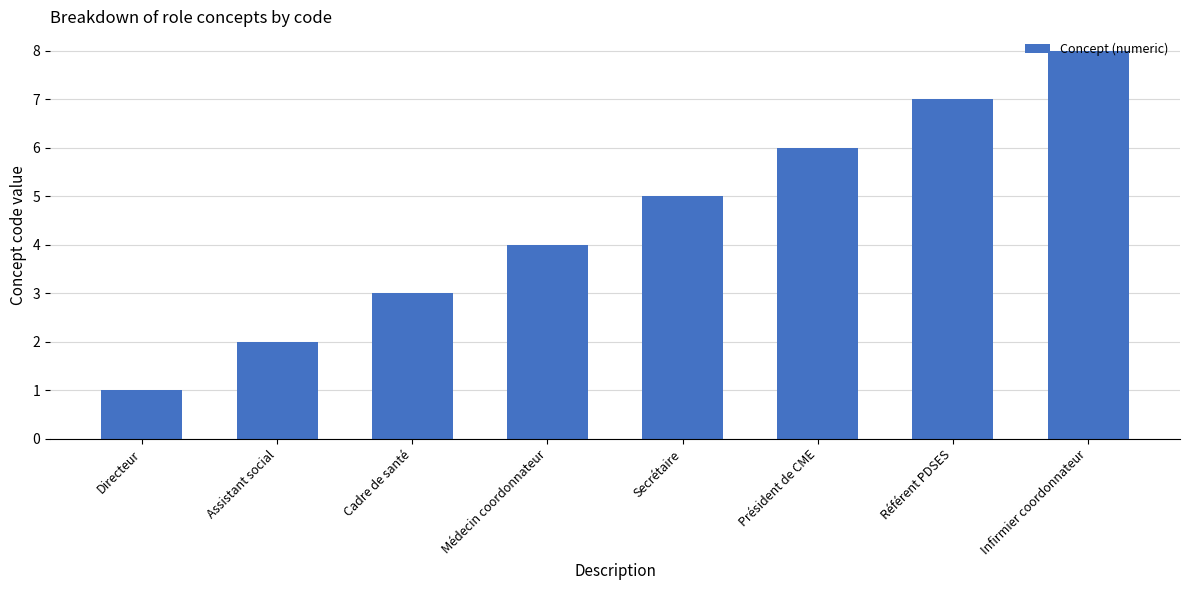

Reading left to right, extract all data points from this chart.

1	2	3	4	5	6	7	8